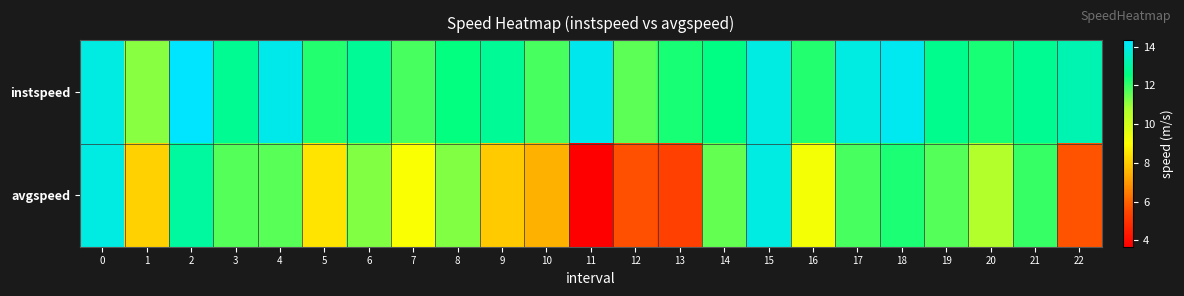

At which category does the chart reach its minimum across all series?

11